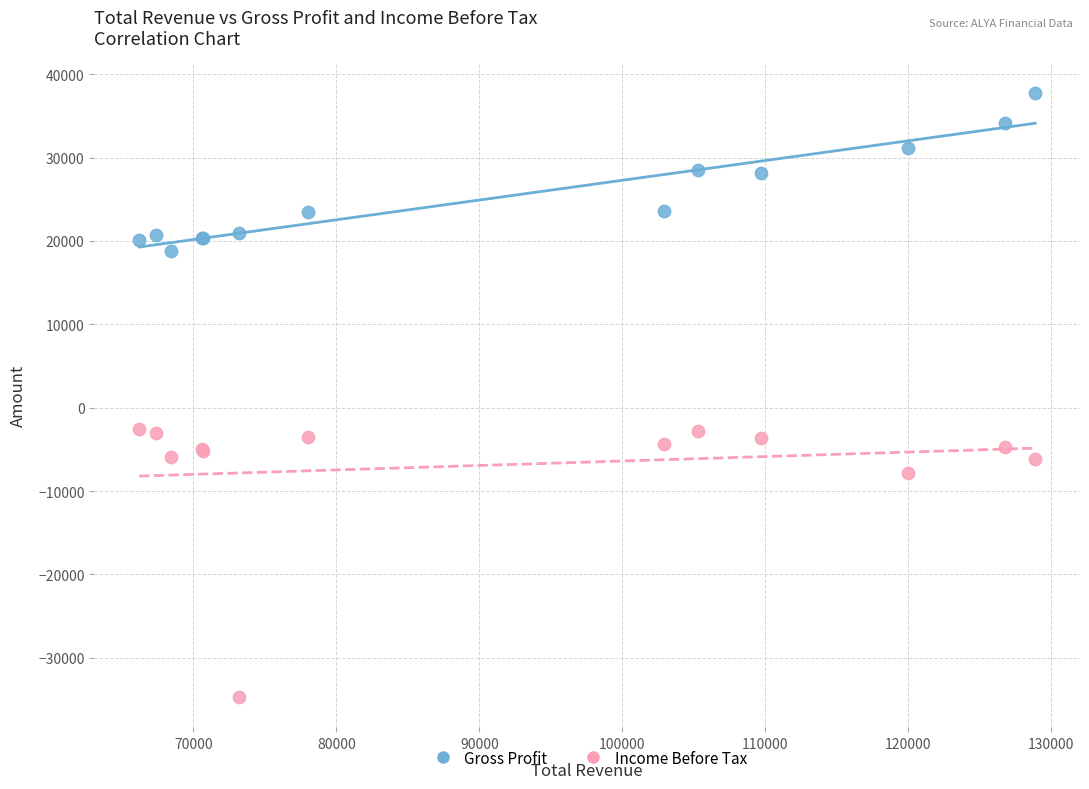

Which series reaches the maximum Y coordinate?

Gross Profit